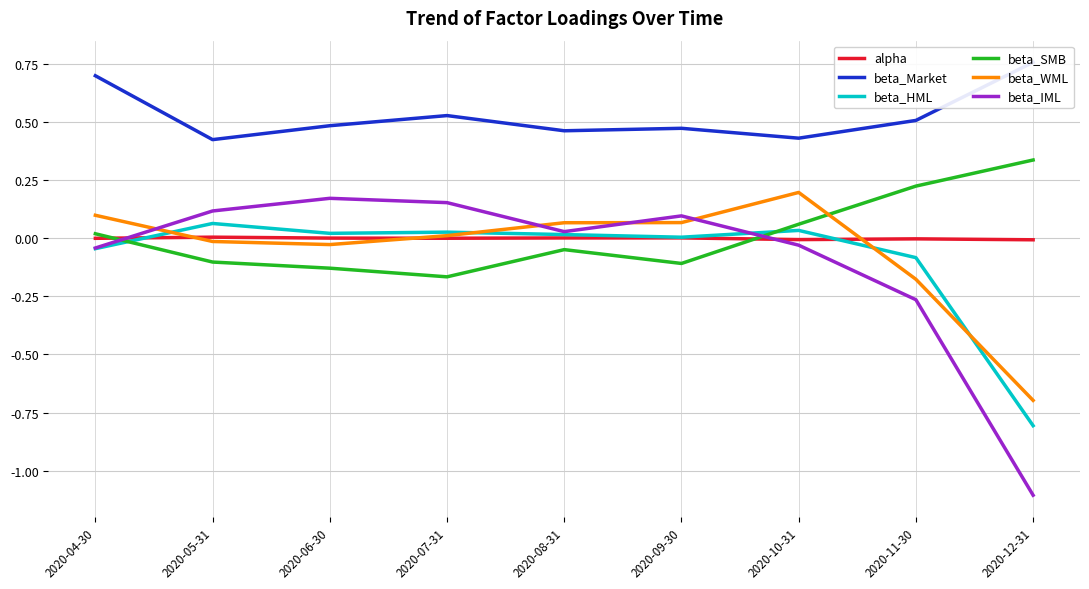

Reading left to right, extract all data points from this chart.

alpha: 2020-04-30=-0.0	2020-05-31=0.0	2020-06-30=0.0	2020-07-31=0.0	2020-08-31=0.0	2020-09-30=0.0	2020-10-31=-0.0	2020-11-30=-0.0	2020-12-31=-0.0
beta_Market: 2020-04-30=0.7	2020-05-31=0.4	2020-06-30=0.5	2020-07-31=0.5	2020-08-31=0.5	2020-09-30=0.5	2020-10-31=0.4	2020-11-30=0.5	2020-12-31=0.8
beta_HML: 2020-04-30=-0.0	2020-05-31=0.1	2020-06-30=0.0	2020-07-31=0.0	2020-08-31=0.0	2020-09-30=0.0	2020-10-31=0.0	2020-11-30=-0.1	2020-12-31=-0.8
beta_SMB: 2020-04-30=0.0	2020-05-31=-0.1	2020-06-30=-0.1	2020-07-31=-0.2	2020-08-31=-0.0	2020-09-30=-0.1	2020-10-31=0.1	2020-11-30=0.2	2020-12-31=0.3
beta_WML: 2020-04-30=0.1	2020-05-31=-0.0	2020-06-30=-0.0	2020-07-31=0.0	2020-08-31=0.1	2020-09-30=0.1	2020-10-31=0.2	2020-11-30=-0.2	2020-12-31=-0.7
beta_IML: 2020-04-30=-0.0	2020-05-31=0.1	2020-06-30=0.2	2020-07-31=0.2	2020-08-31=0.0	2020-09-30=0.1	2020-10-31=-0.0	2020-11-30=-0.3	2020-12-31=-1.1